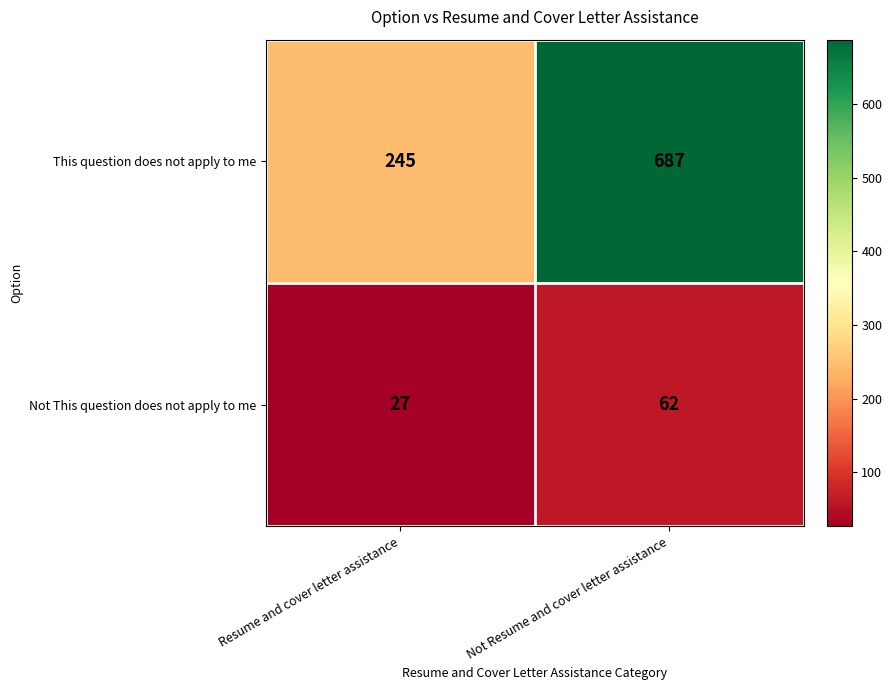

What is the difference between the highest and lowest values at Resume and cover letter assistance?

218